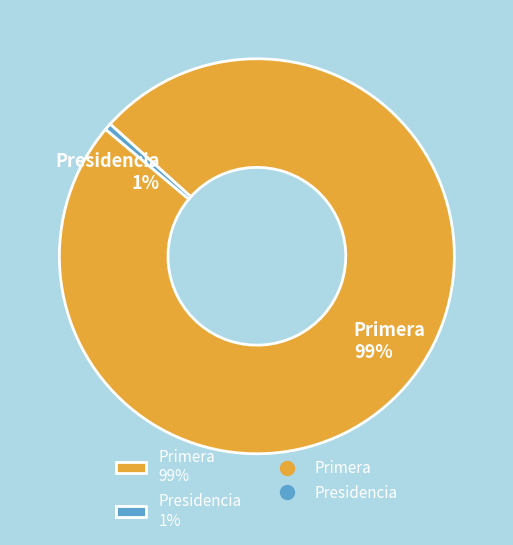

To the nearest percent, what percentage of the pie is Primera?

99%